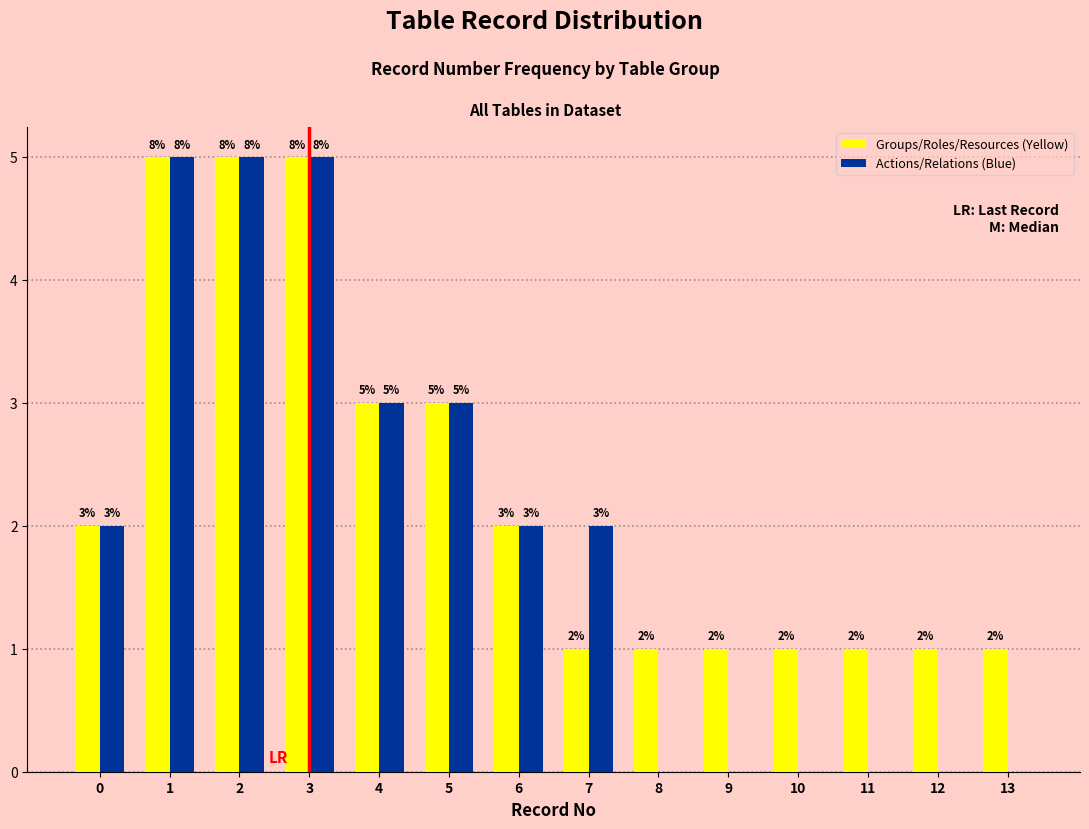

Reading left to right, what are all the values shown in this chart?

Groups/Roles/Resources (Yellow): 0=2	1=5	2=5	3=5	4=3	5=3	6=2	7=1	8=1	9=1	10=1	11=1	12=1	13=1
Actions/Relations (Blue): 0=2	1=5	2=5	3=5	4=3	5=3	6=2	7=2	8=0	9=0	10=0	11=0	12=0	13=0